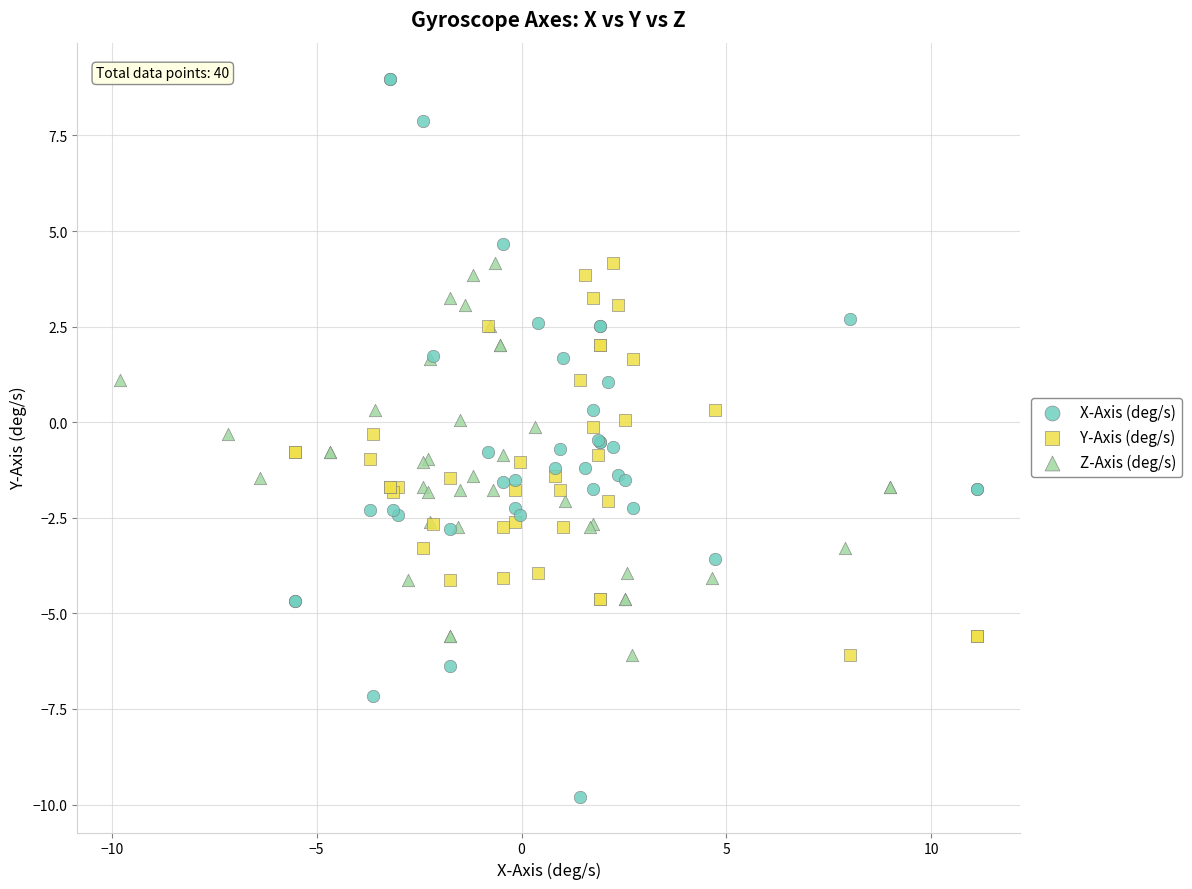

Which series contains the lowest Y value?

X-Axis (deg/s)